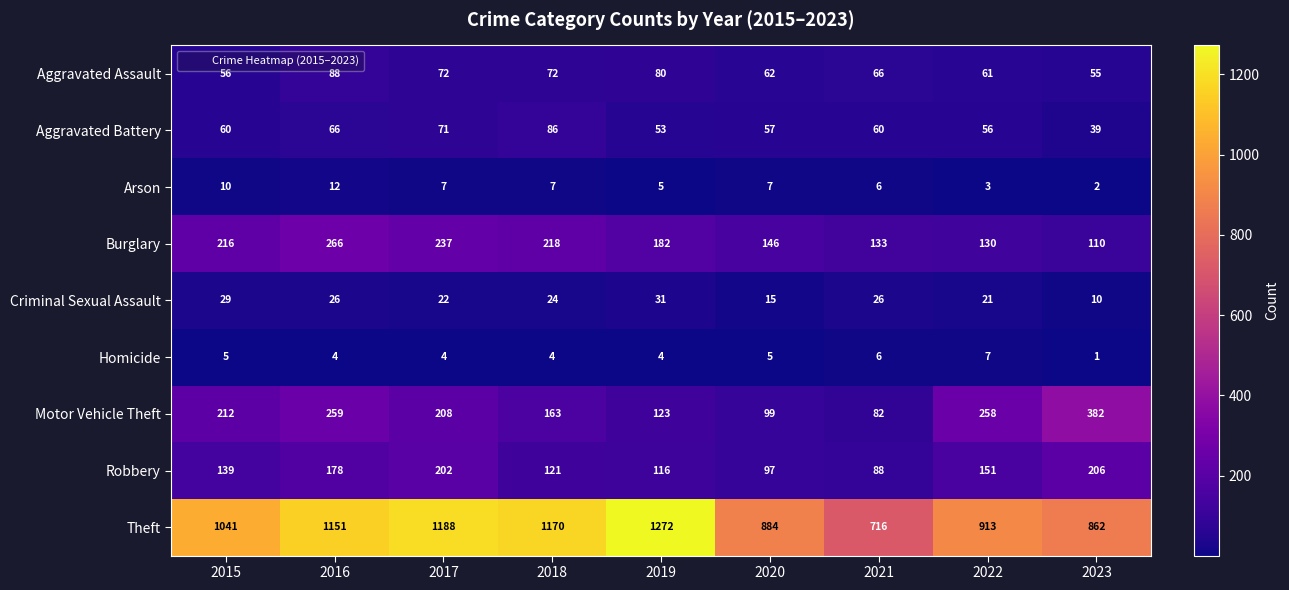

How many distinct data groups are displayed?

9